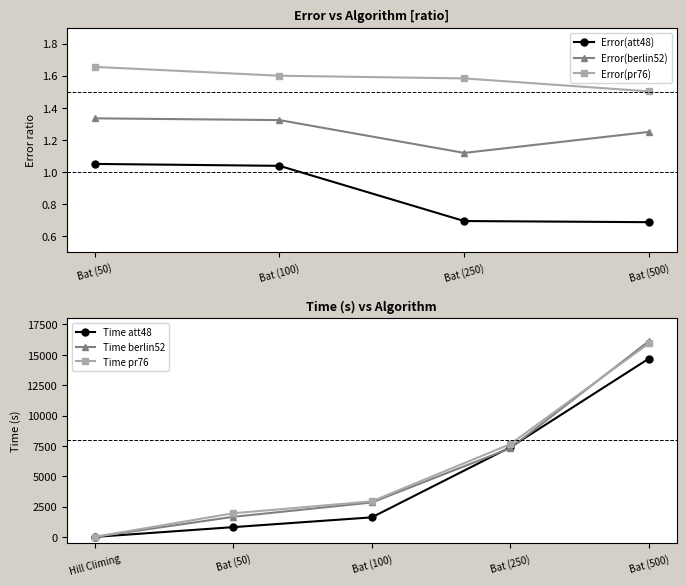

Rank the categories by Time berlin52 value from highest to lowest.

Bat (500), Bat (250), Bat (100), Bat (50), Hill Climing